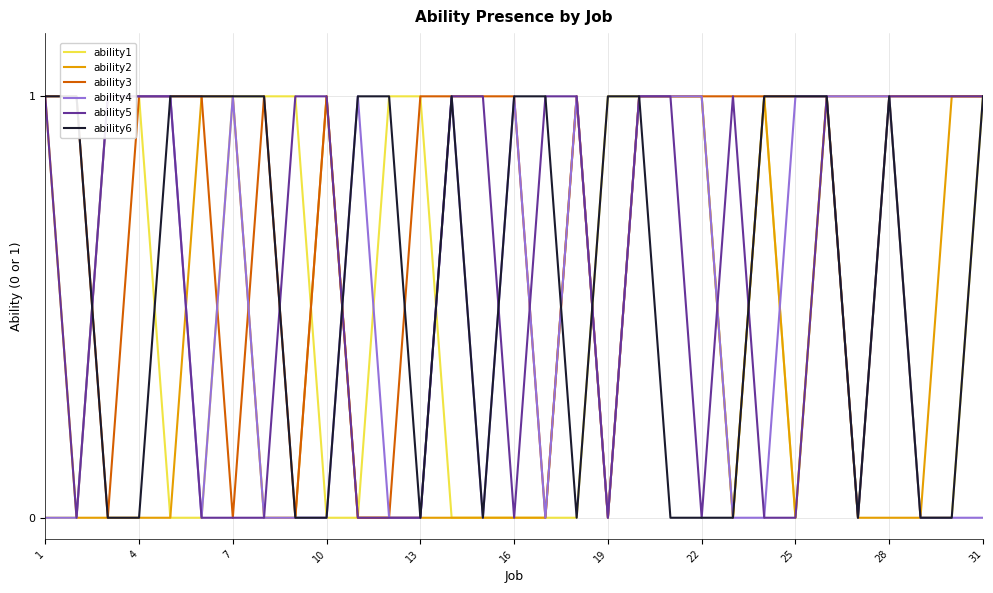

True or false: ability2 has a value of 1 at 22.

True